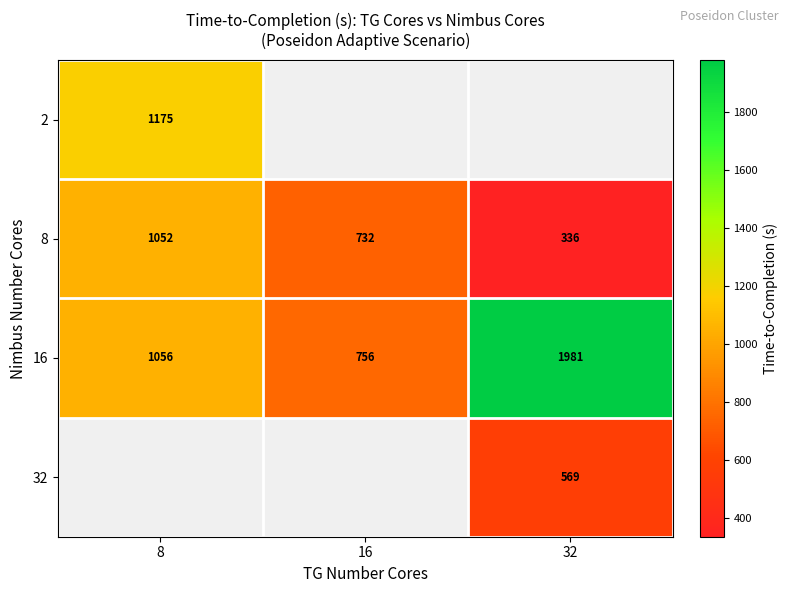

Which series has the largest total across all categories?

16